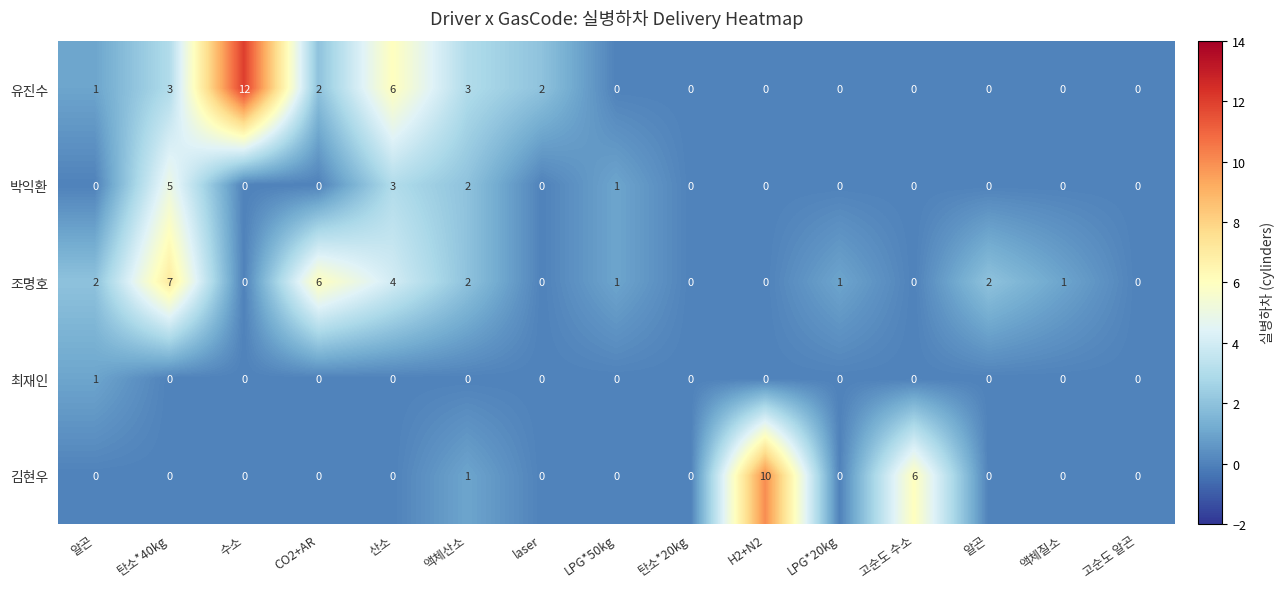

Which label corresponds to the largest value in the chart?

수소